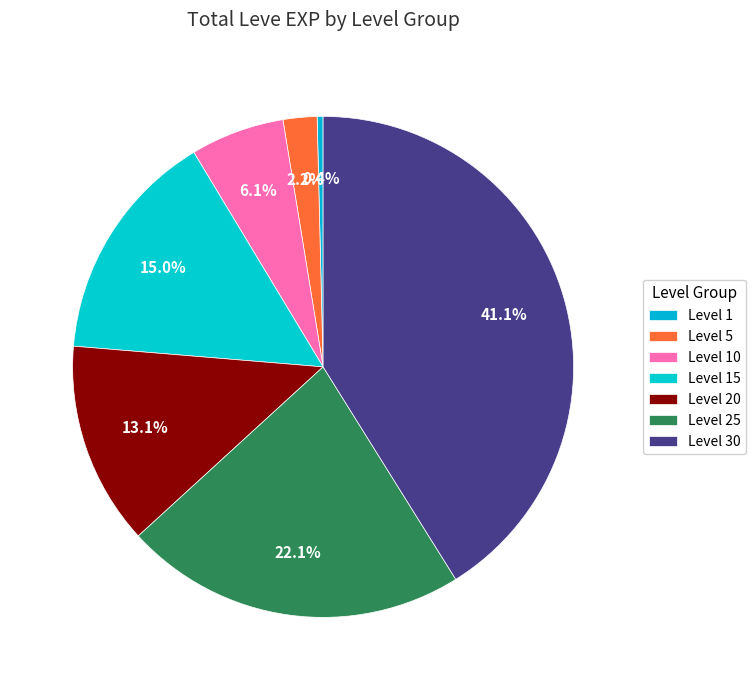

How many slices are in this pie chart?

7